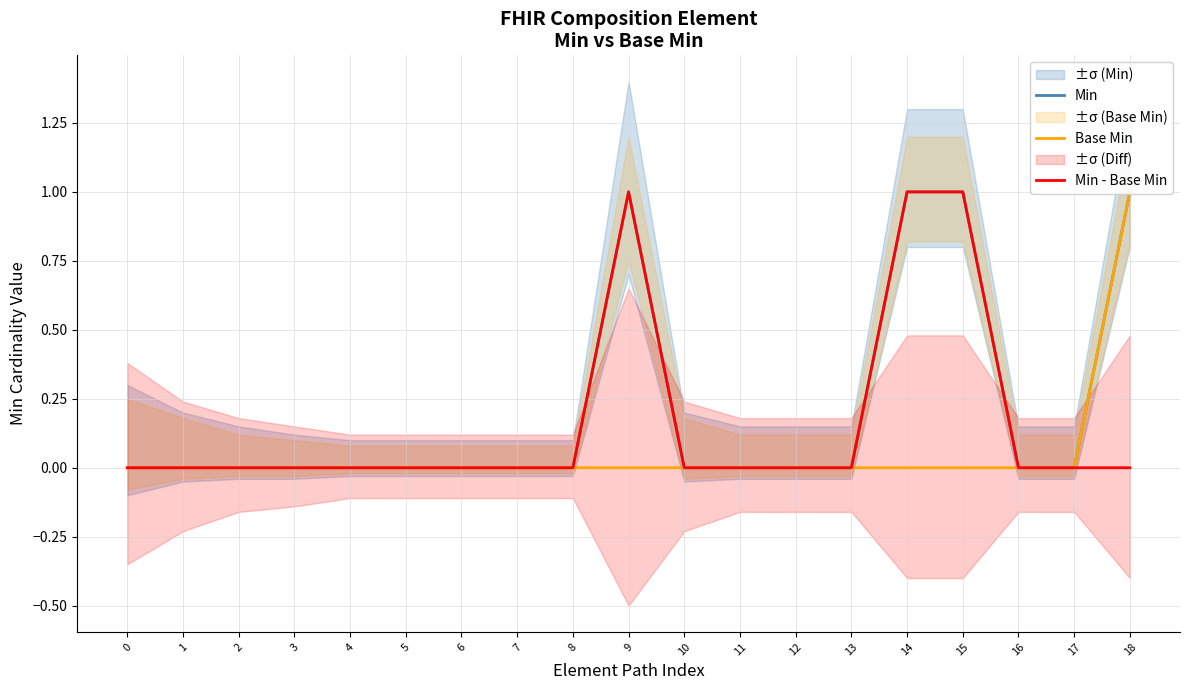

True or false: Min and Min - Base Min intersect in this chart.

False